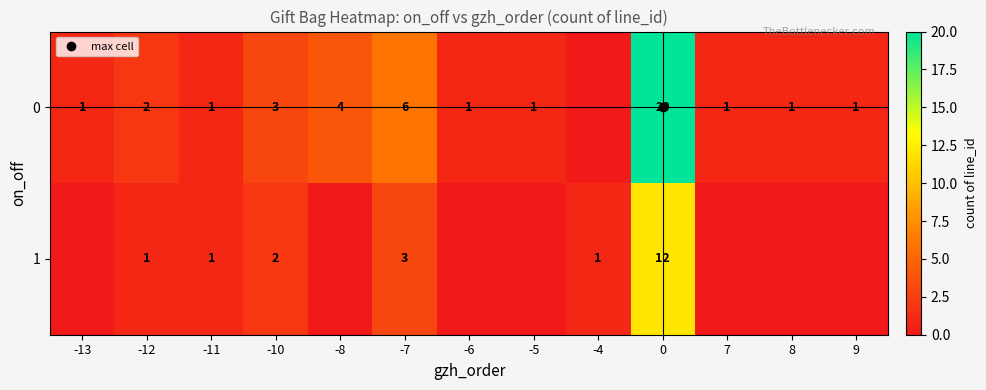

What is the difference between the second highest and second lowest values in the 1 series?

3